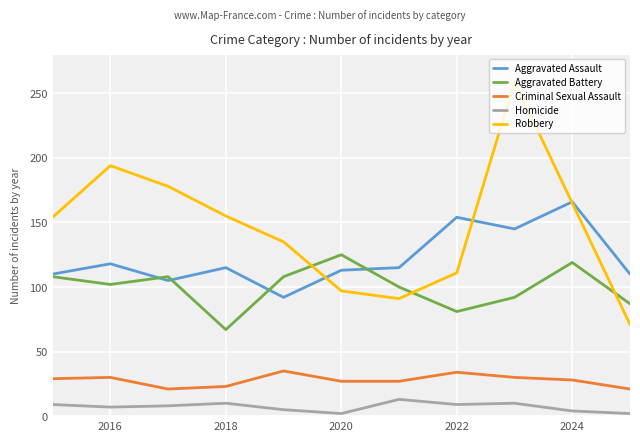

What is the maximum value for Aggravated Battery?

125